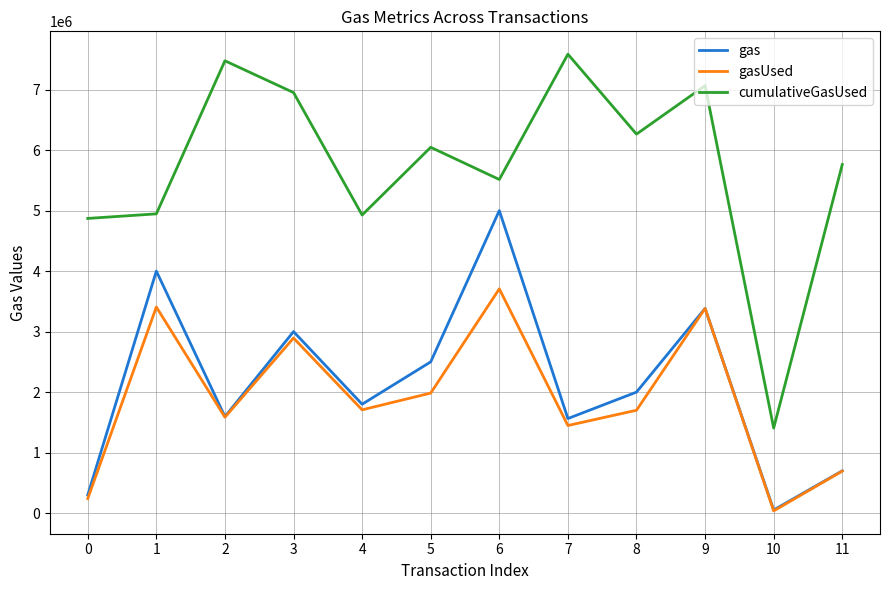

Which category has the highest value in the cumulativeGasUsed series?

7